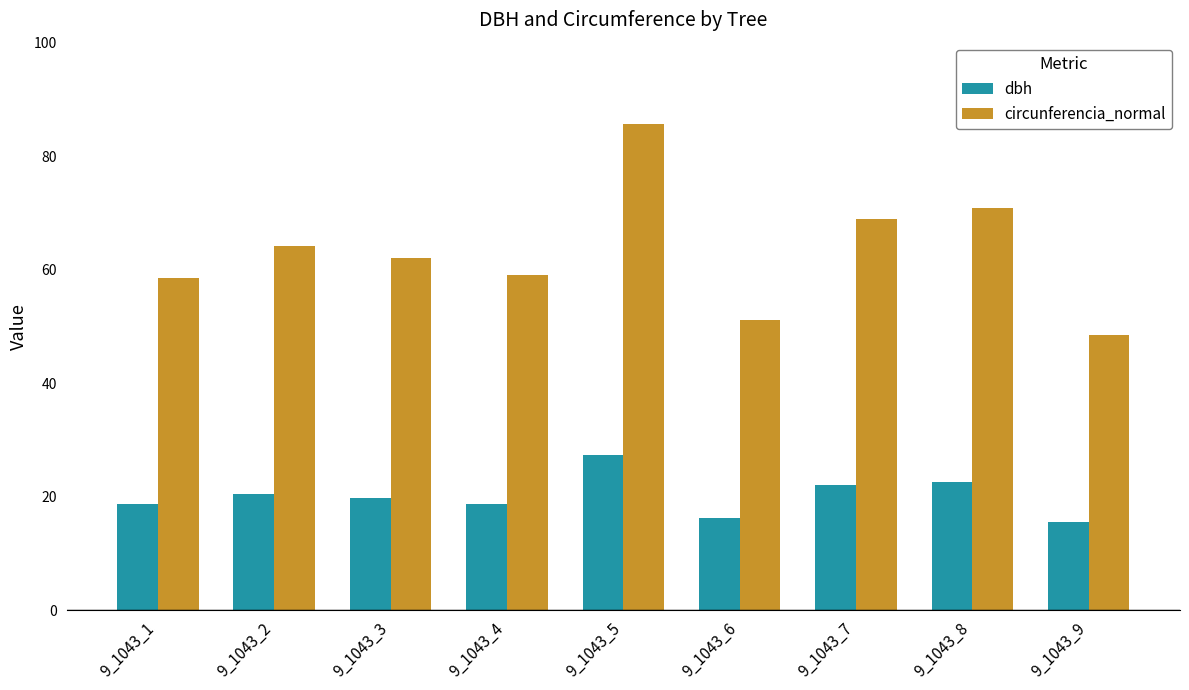

List the series in order of their peak value, lowest first.

dbh, circunferencia_normal